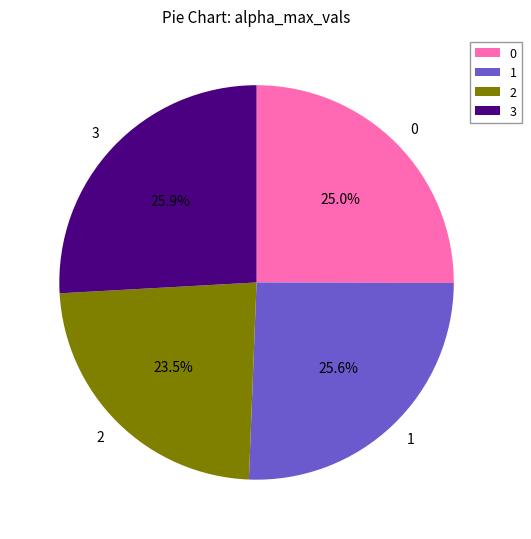

To the nearest percent, what portion does 1 represent?

26%